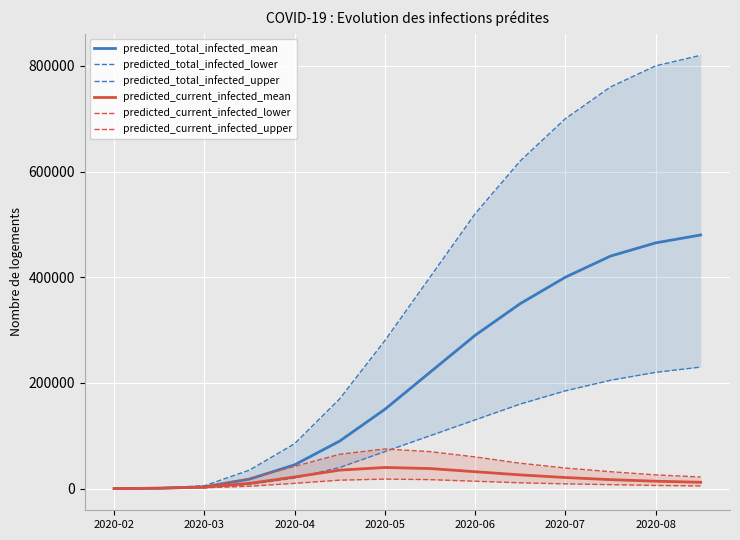

What is the highest value of the predicted_current_infected_mean series?

40000